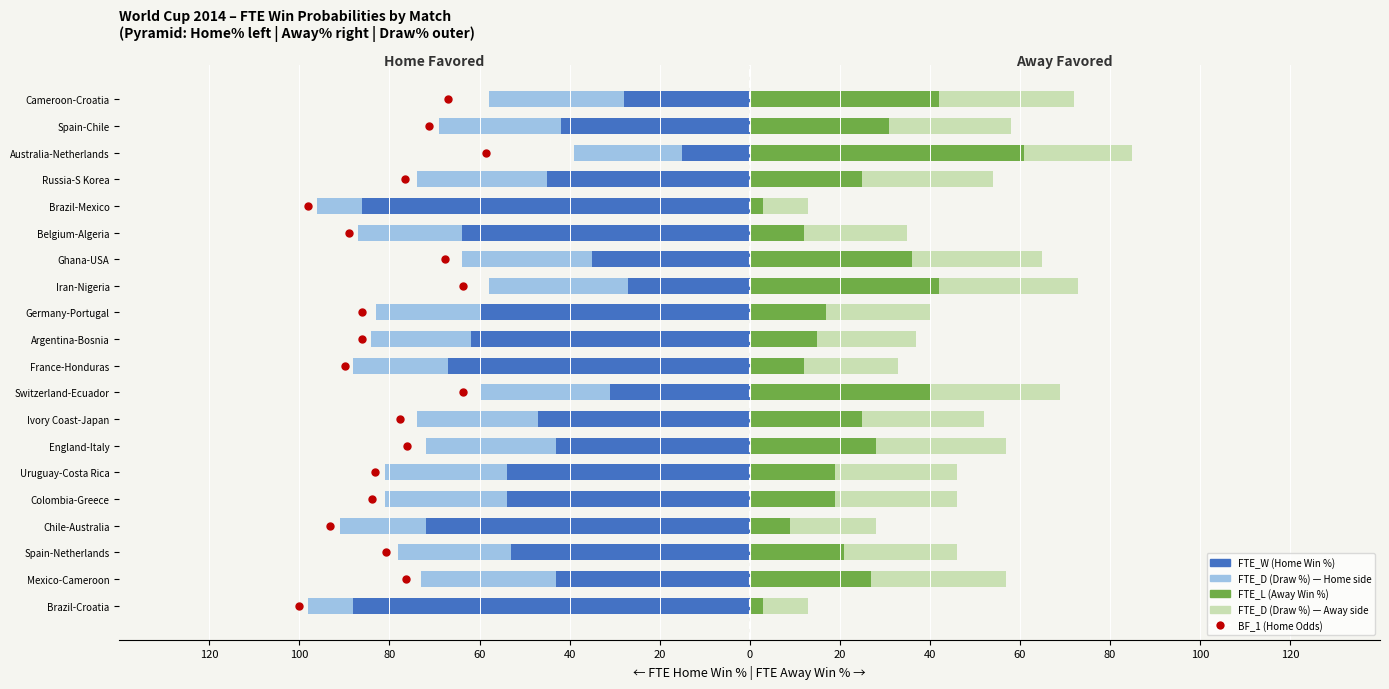

What is the difference between the highest and lowest values at Colombia-Greece?

81